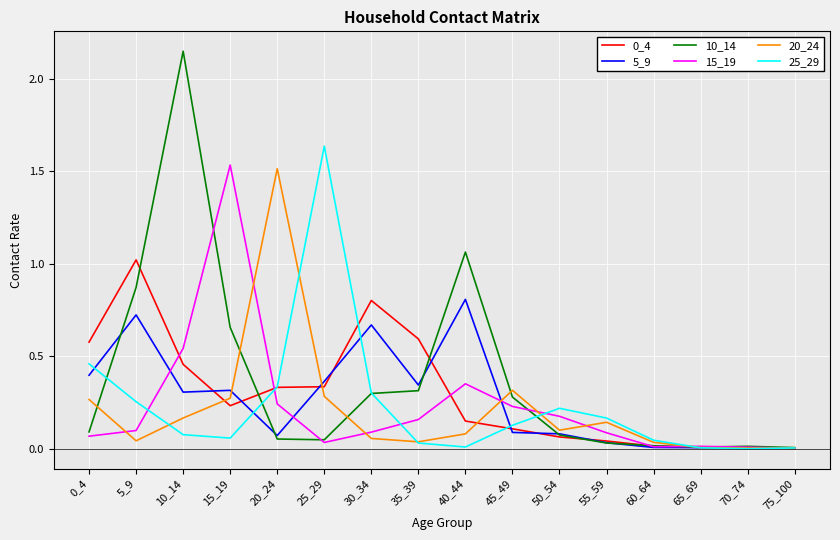

Is it true that 10_14 equals 0.2 at 35_39?

False